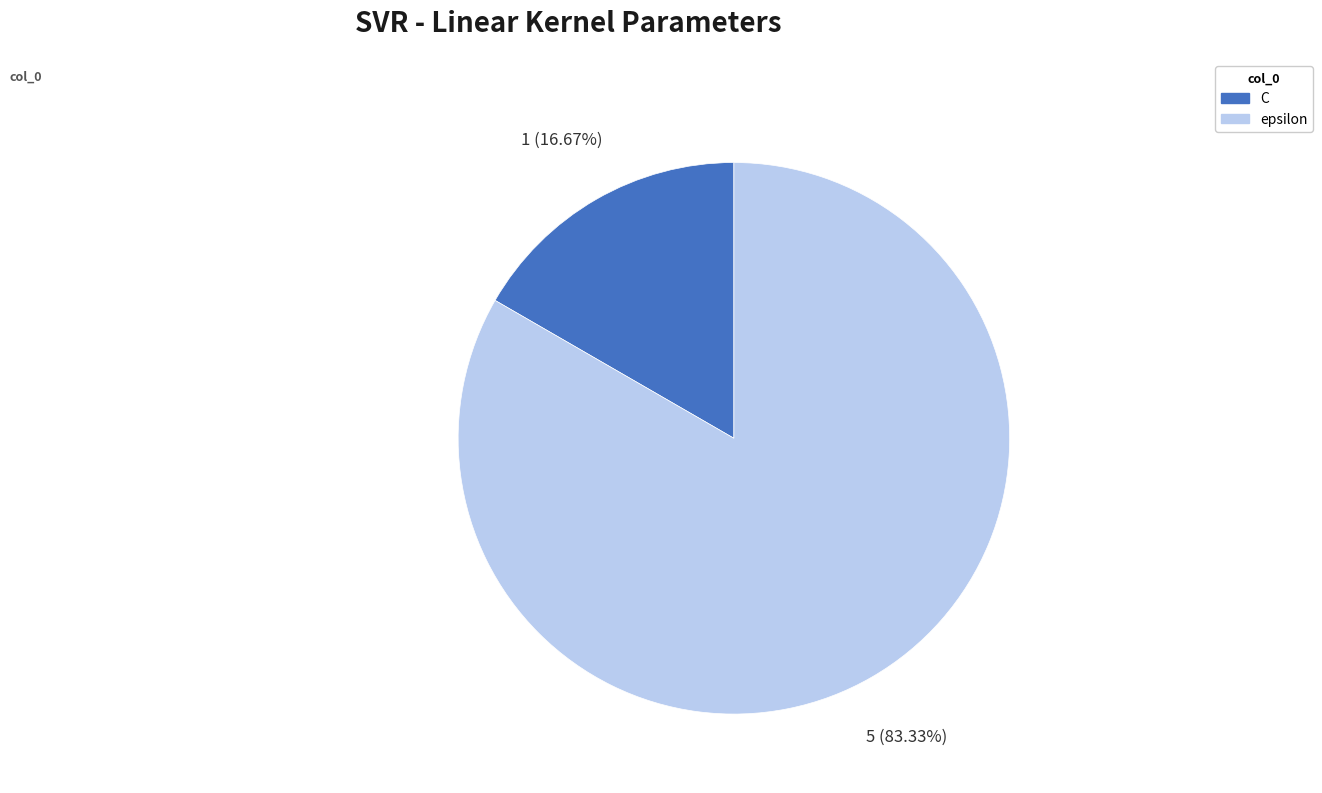

How many slices are in this pie chart?

2